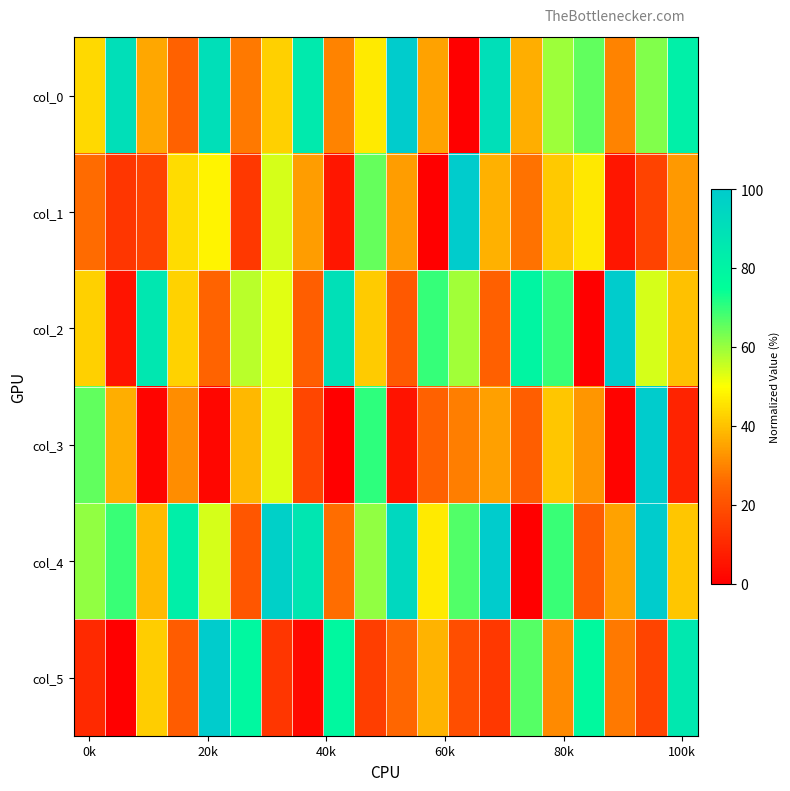

Count the number of data series in this chart.

6